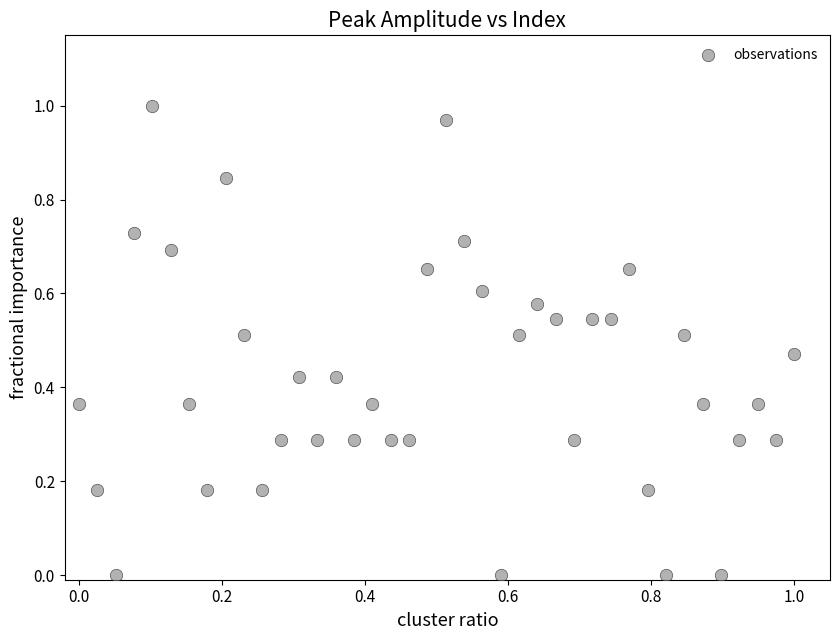

Count the number of points in this scatter plot.

40